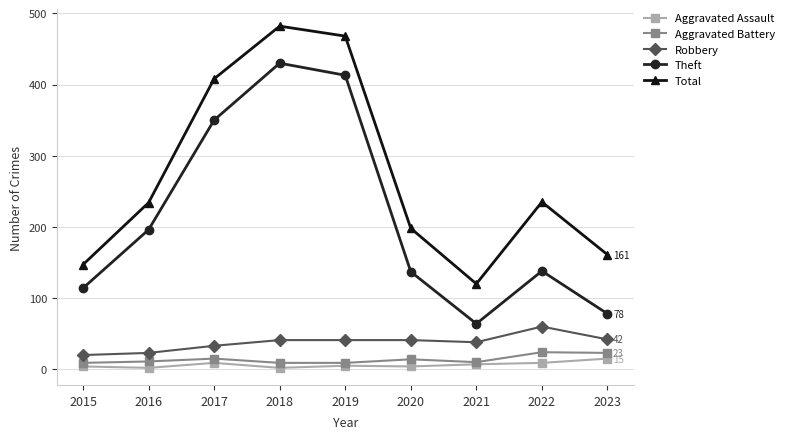

True or false: Aggravated Assault and Robbery intersect in this chart.

False